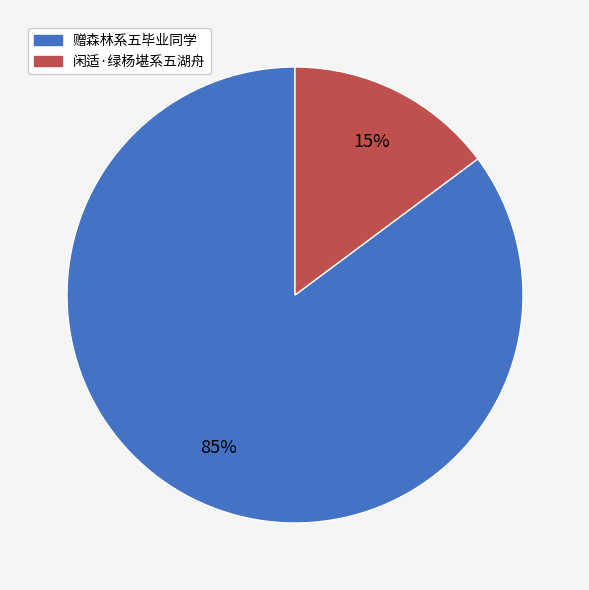

Is the sum of 闲适·绿杨堪系五湖舟 and 赠森林系五毕业同学 greater than half?

Yes